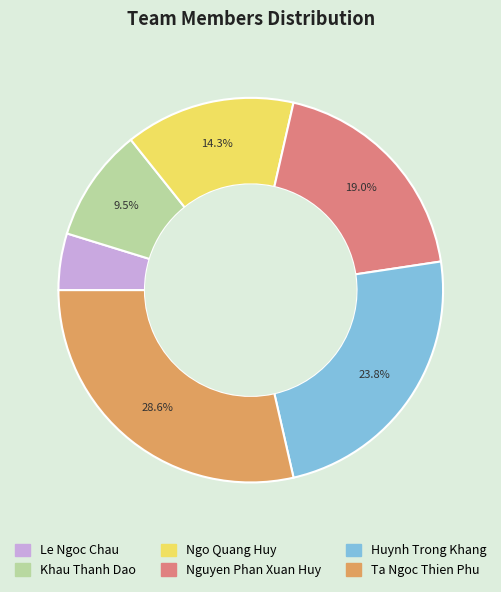

What is the largest slice in the pie chart?

Ta Ngoc Thien Phu